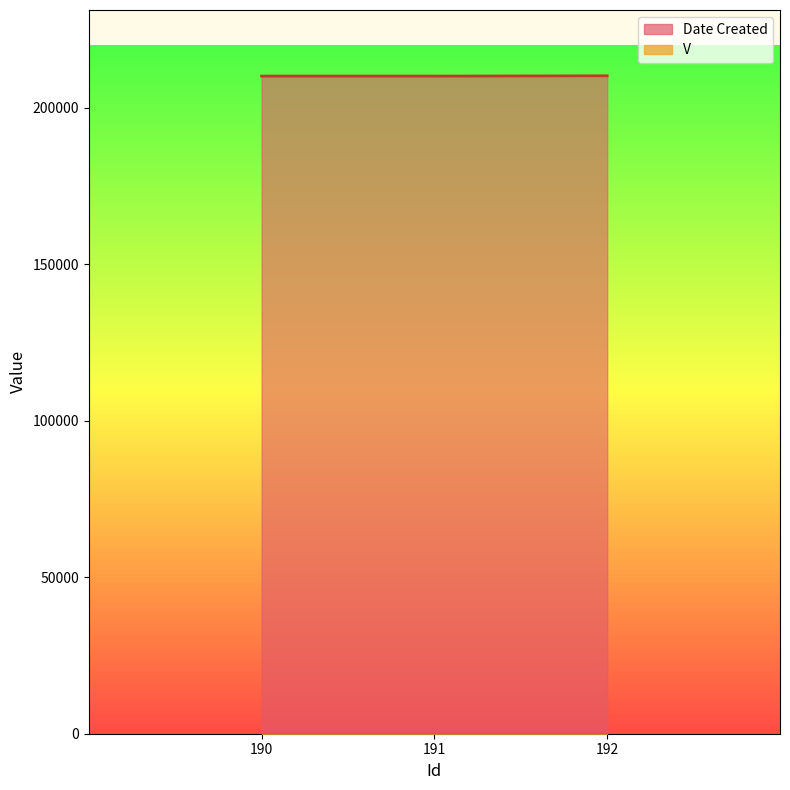

Rank the categories by value from lowest to highest.

190, 191, 192